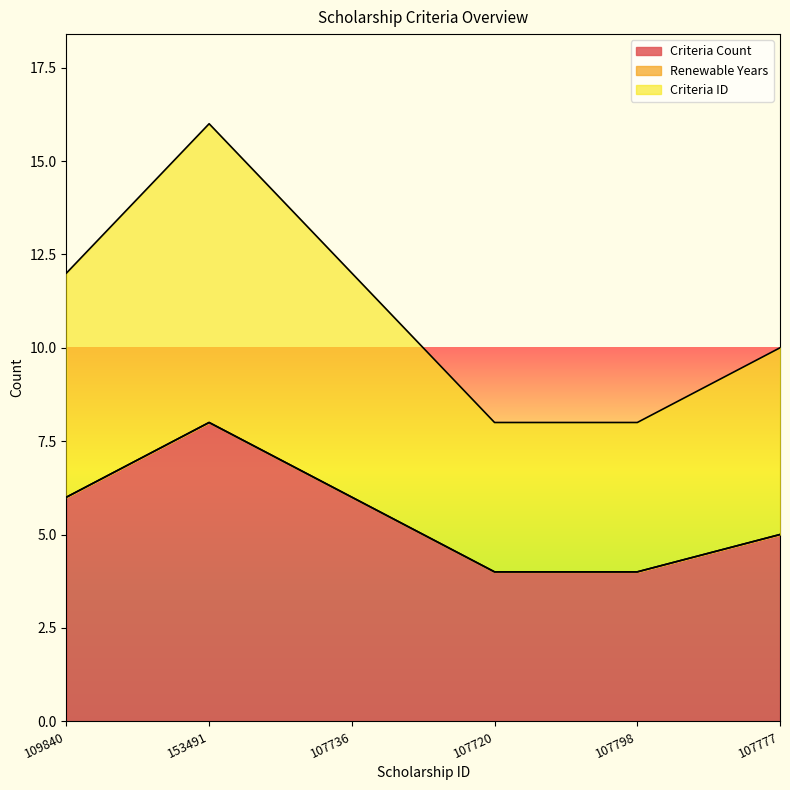

Does the chart display data point markers on the line(s)?

No